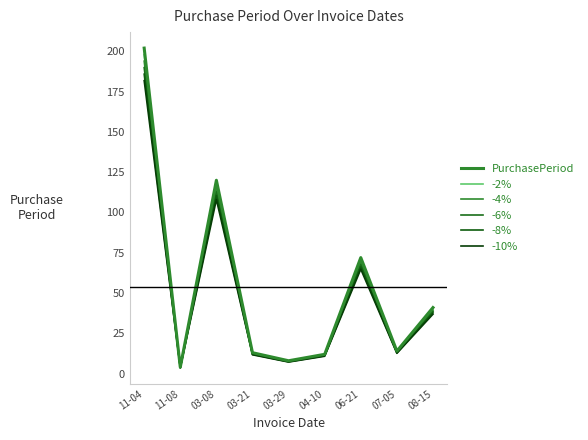

True or false: -10% and -2% intersect in this chart.

False